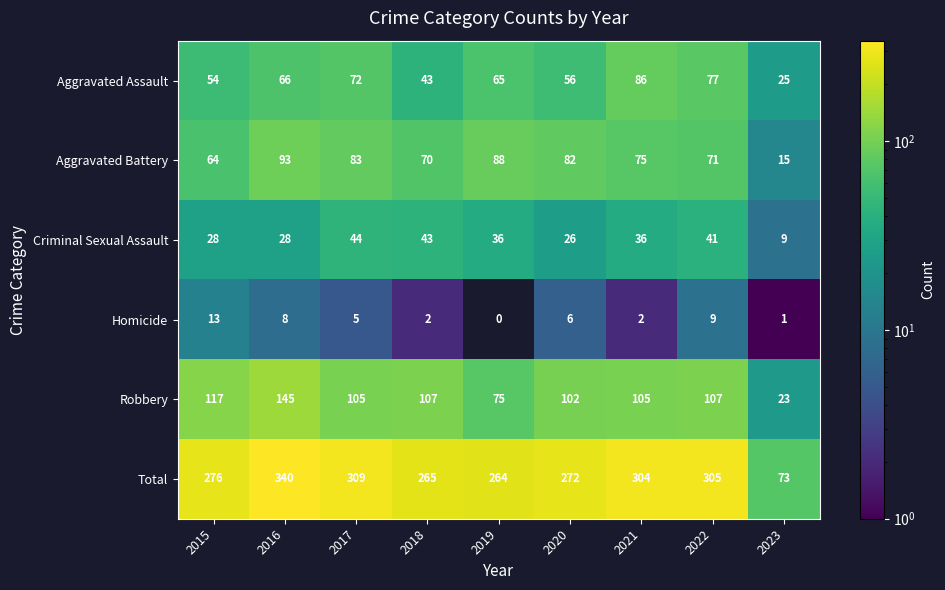

What is the spread (max minus min) of values at 2023?

72